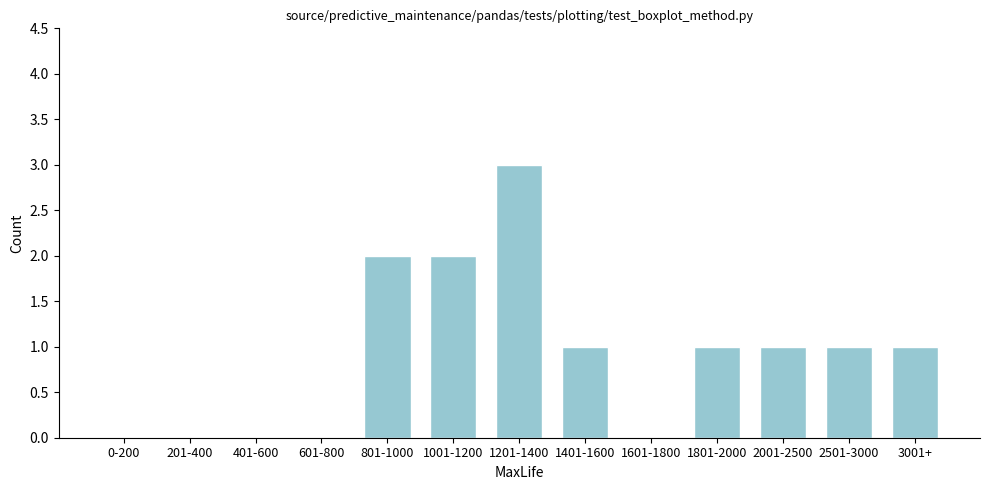

Reading left to right, extract all data points from this chart.

0-200=0	201-400=0	401-600=0	601-800=0	801-1000=2	1001-1200=2	1201-1400=3	1401-1600=1	1601-1800=0	1801-2000=1	2001-2500=1	2501-3000=1	3001+=1